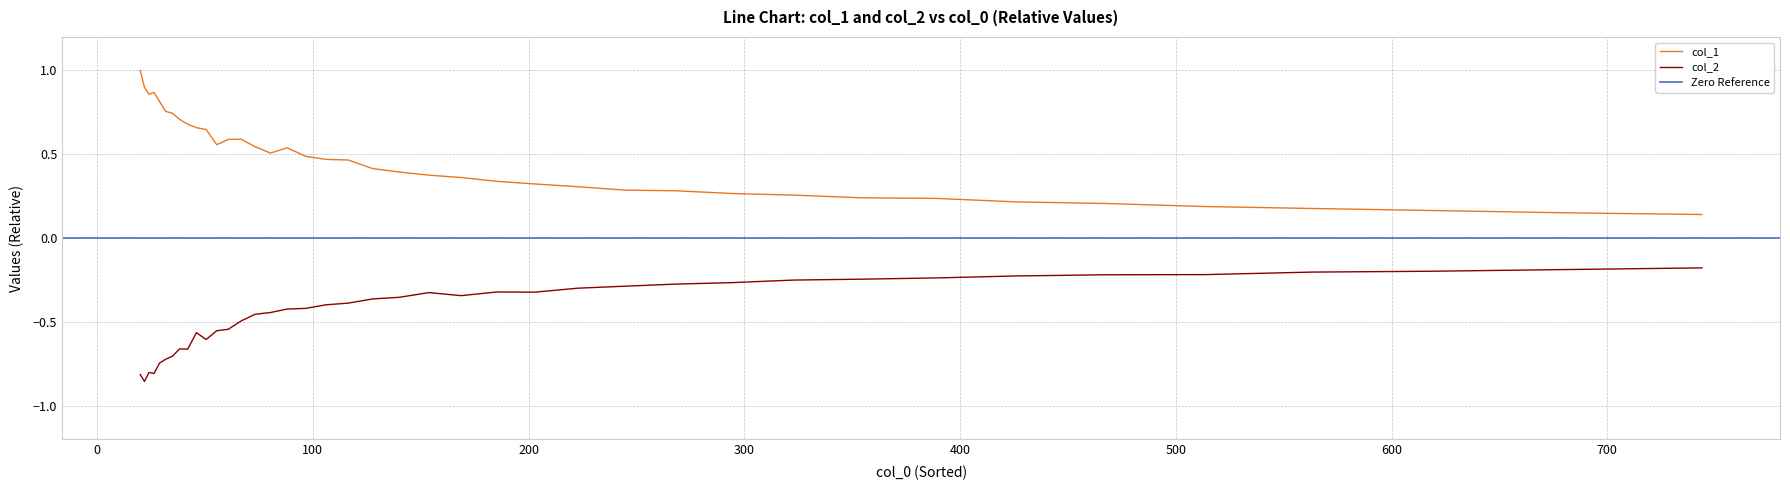

List the series in order of their overall mean, lowest first.

col_2, col_1